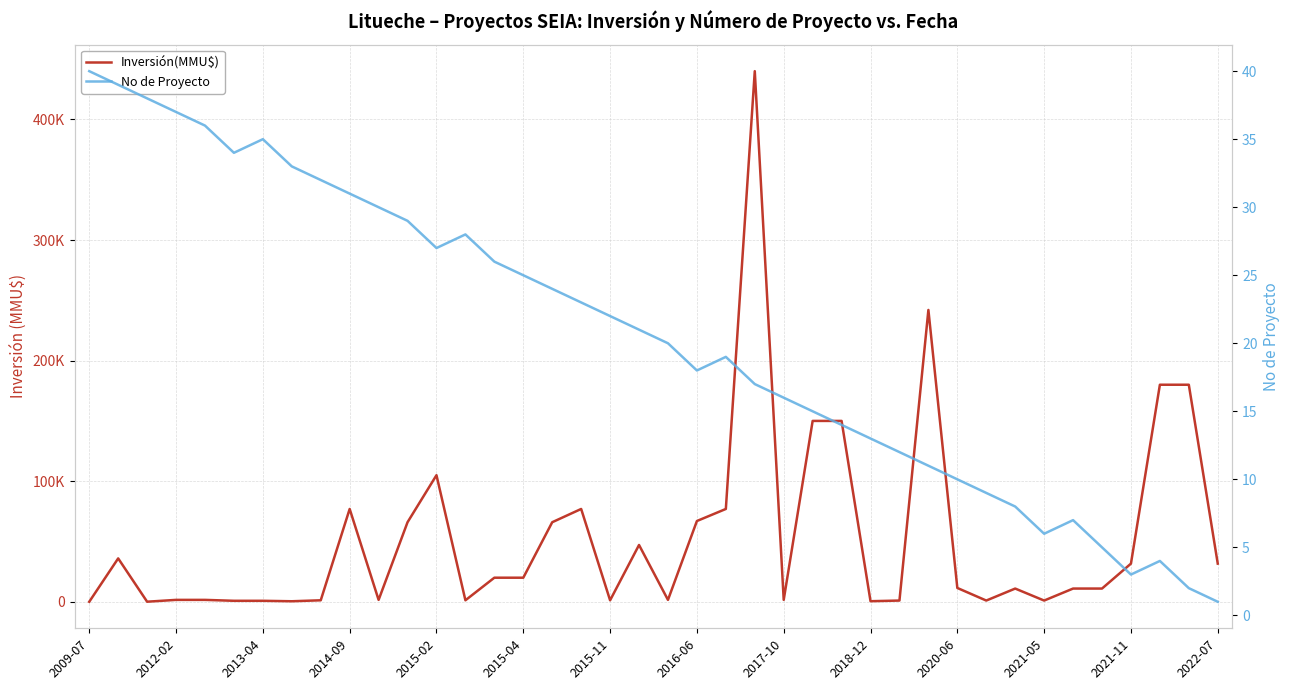

What is the total value across all series at 34?

11007